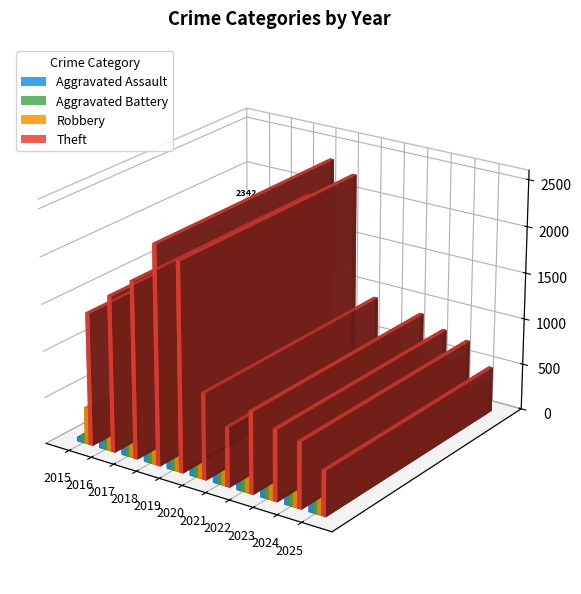

True or false: Theft has a value of 487 at 2025.

True